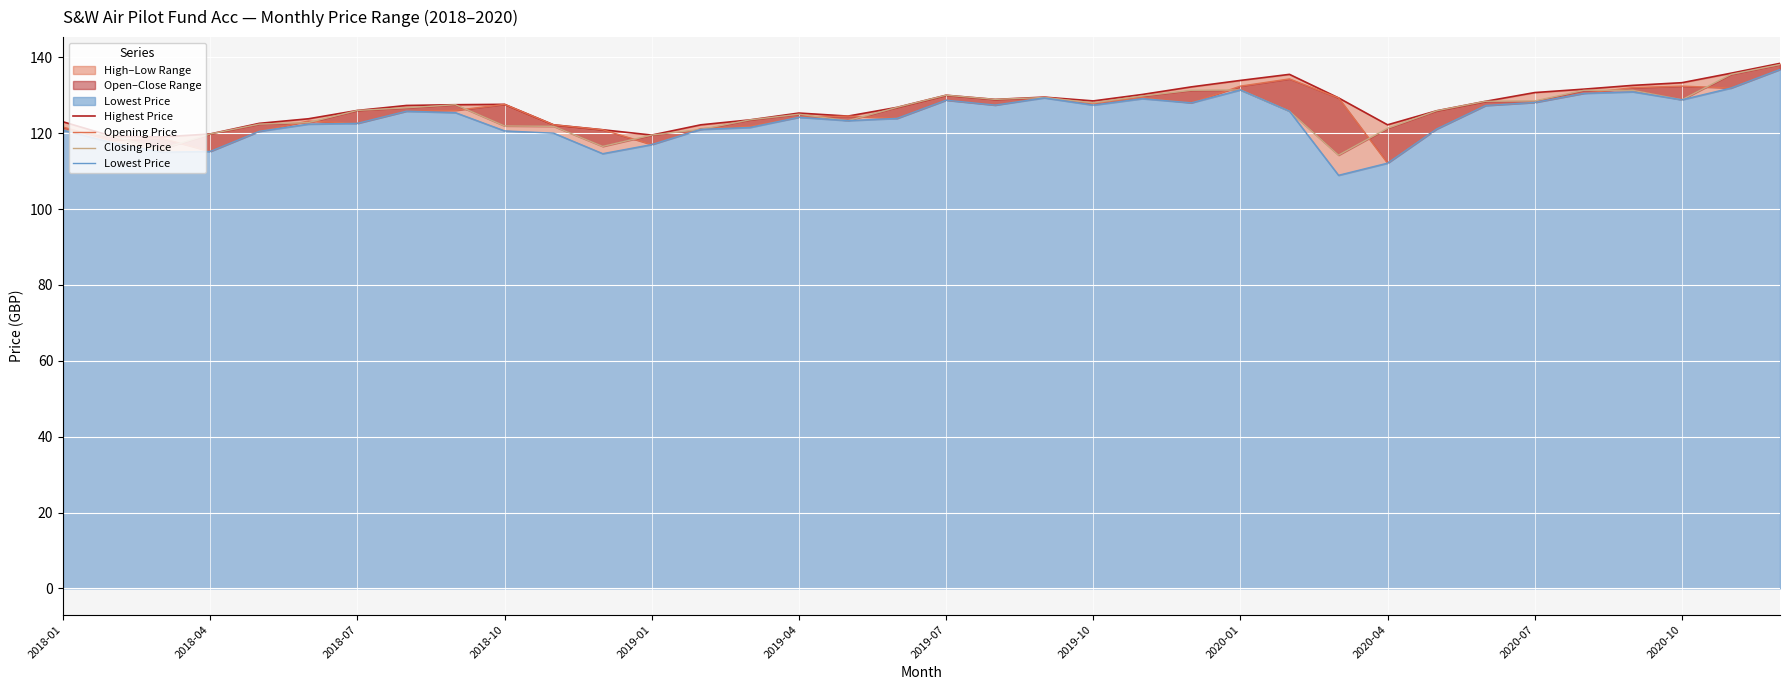

In Closing Price, how many points are lower than both neighbors (excluding endpoints)?

7